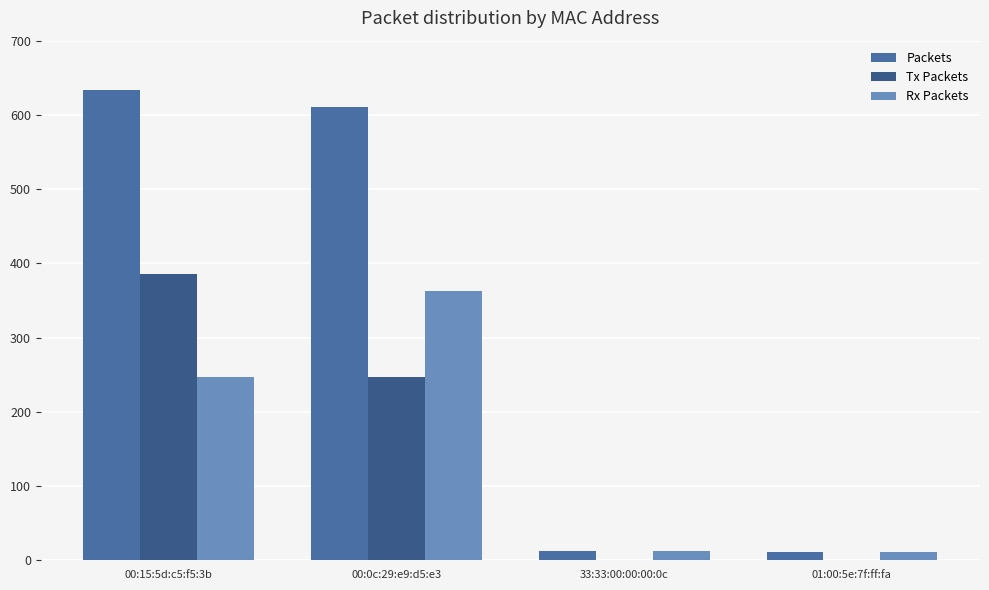

Which category has the highest value across all series?

00:15:5d:c5:f5:3b